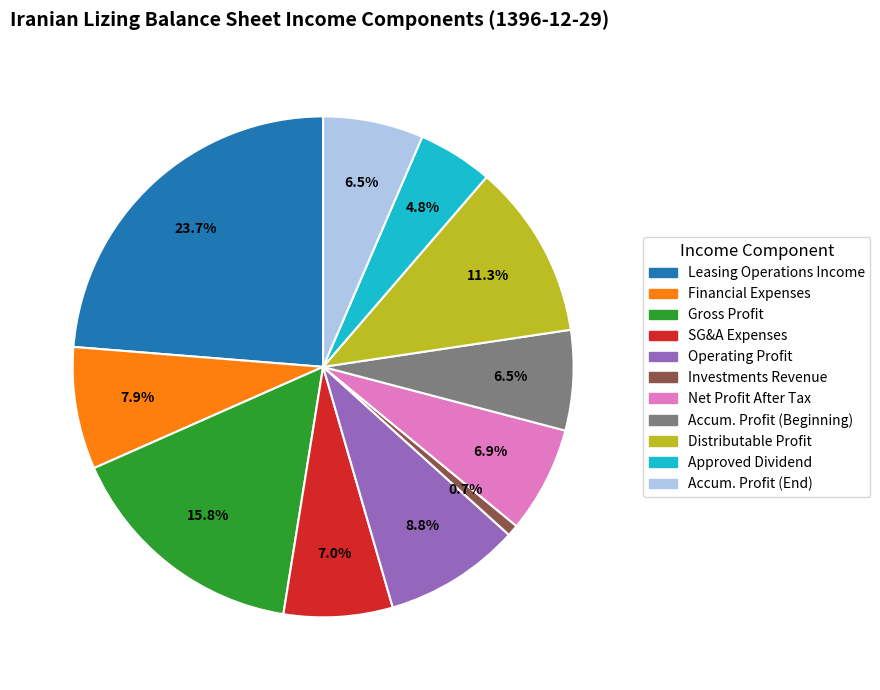

Is there a majority slice in this chart?

No